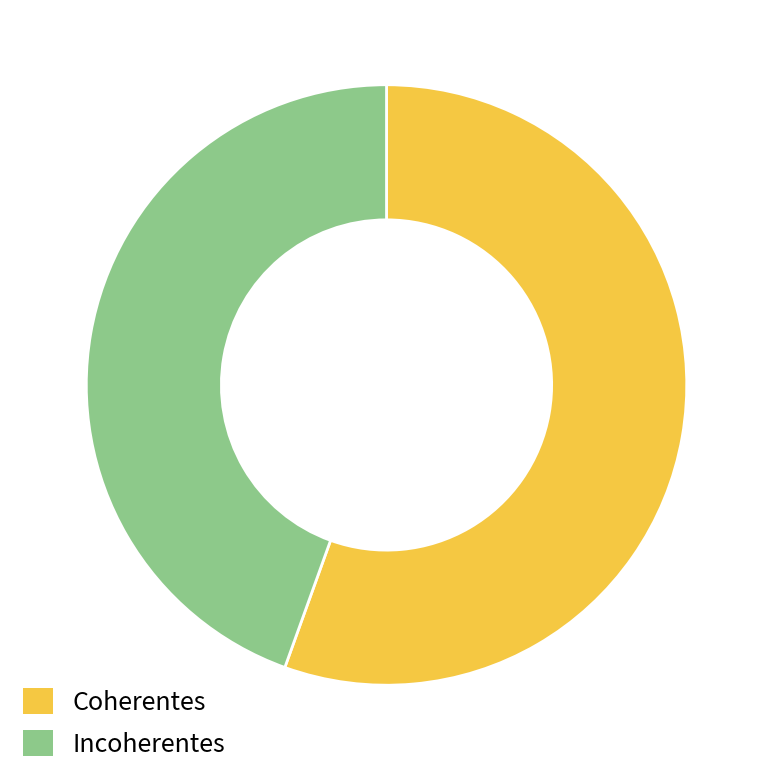

Is the sum of Coherentes and Incoherentes greater than half?

Yes